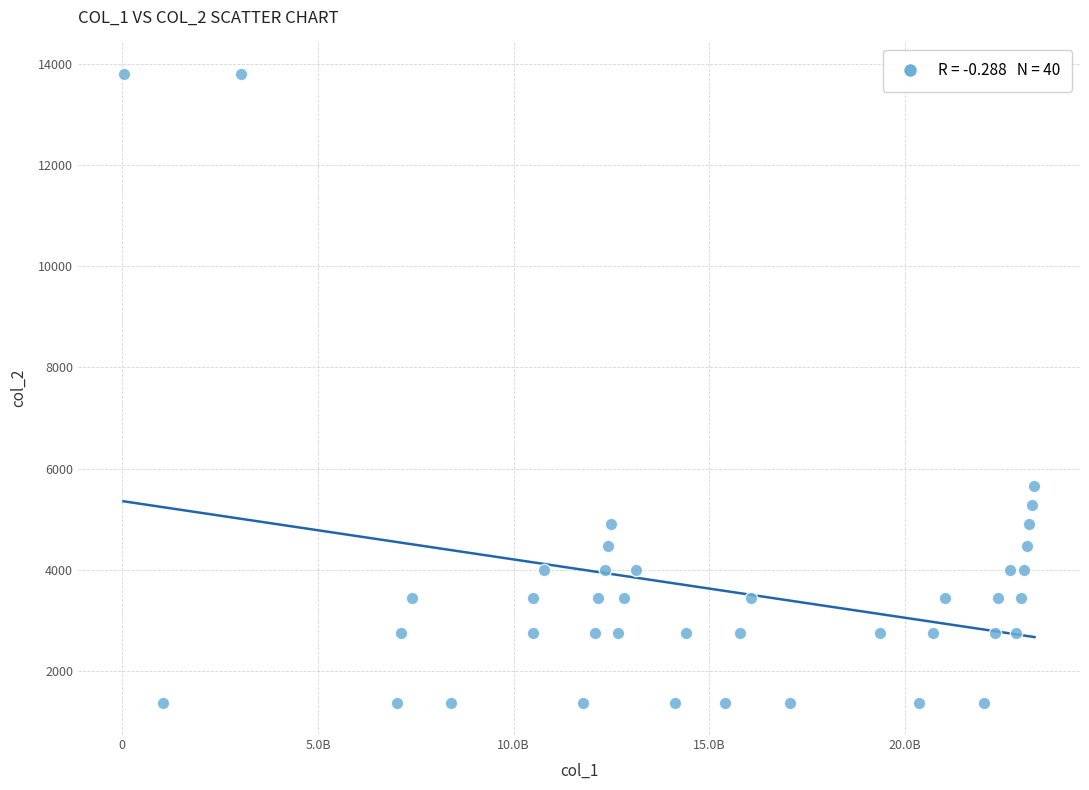

What is the range of X values (max minus min)?

23275651672